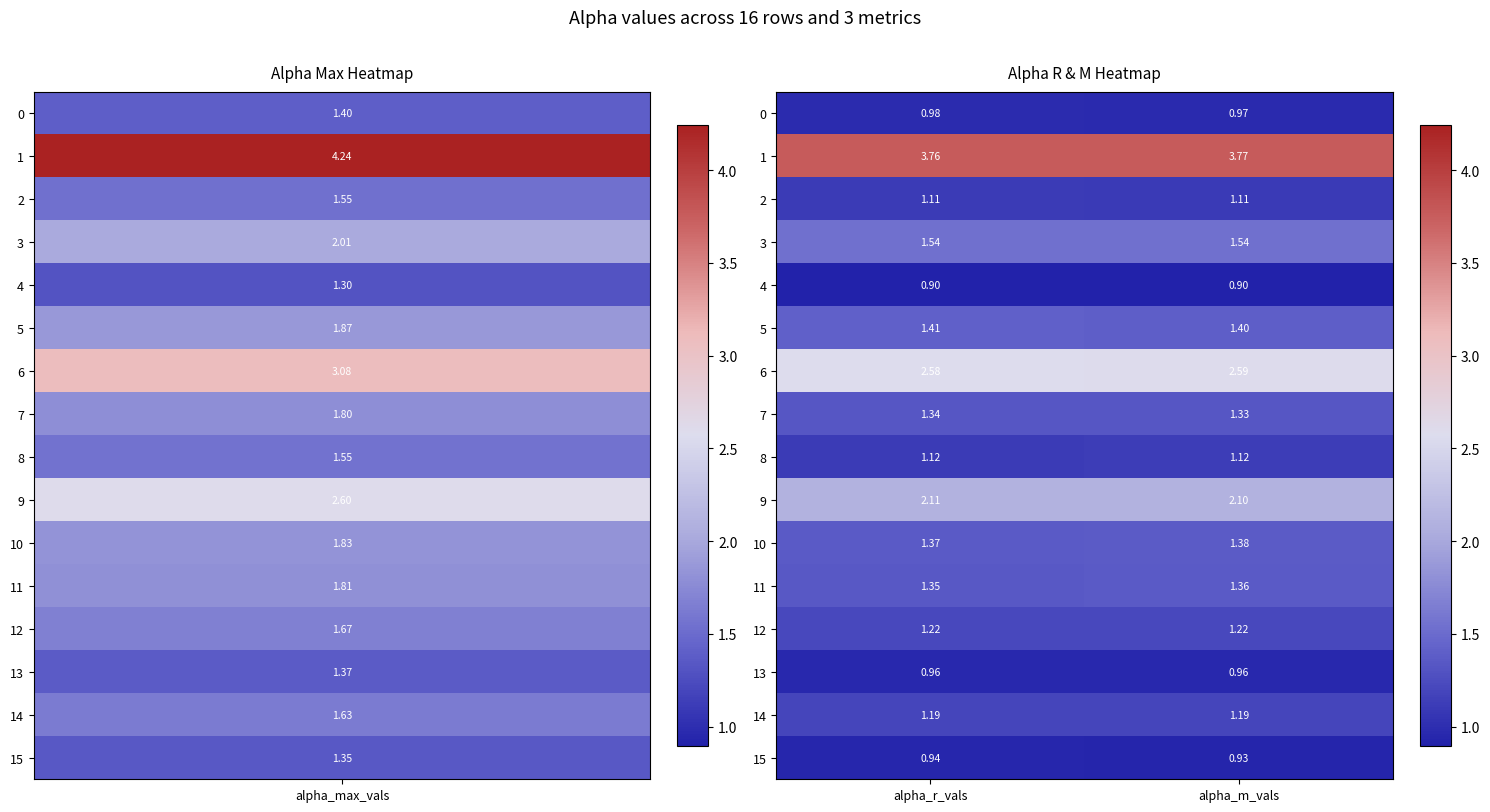

Rank the categories by 11 value from highest to lowest.

alpha_m_vals, alpha_r_vals